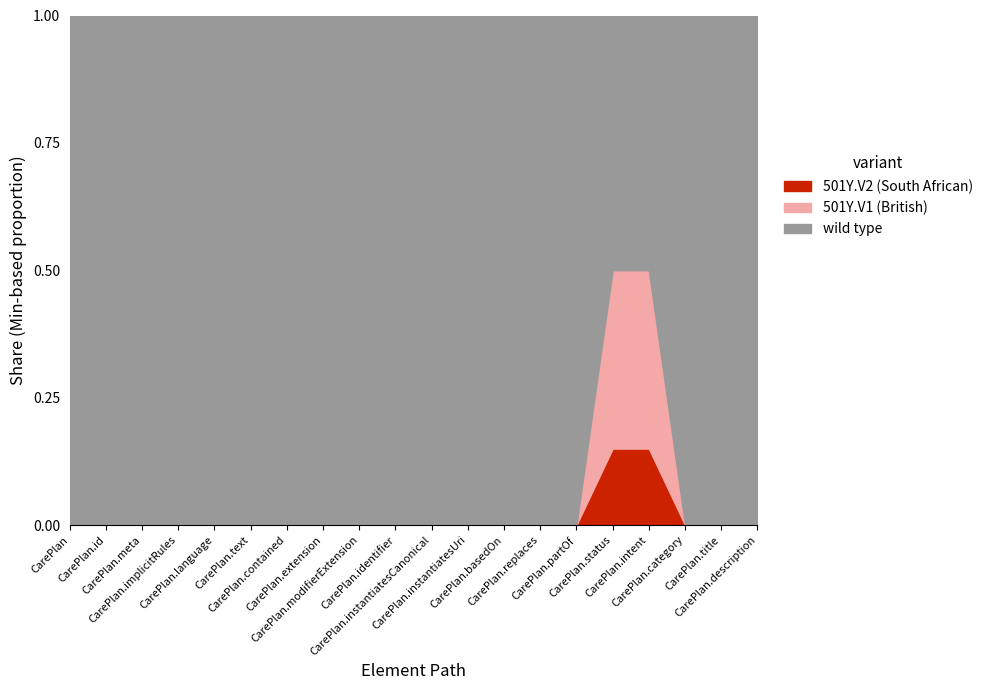

The value of Min at CarePlan.meta is -1. True or false?

False